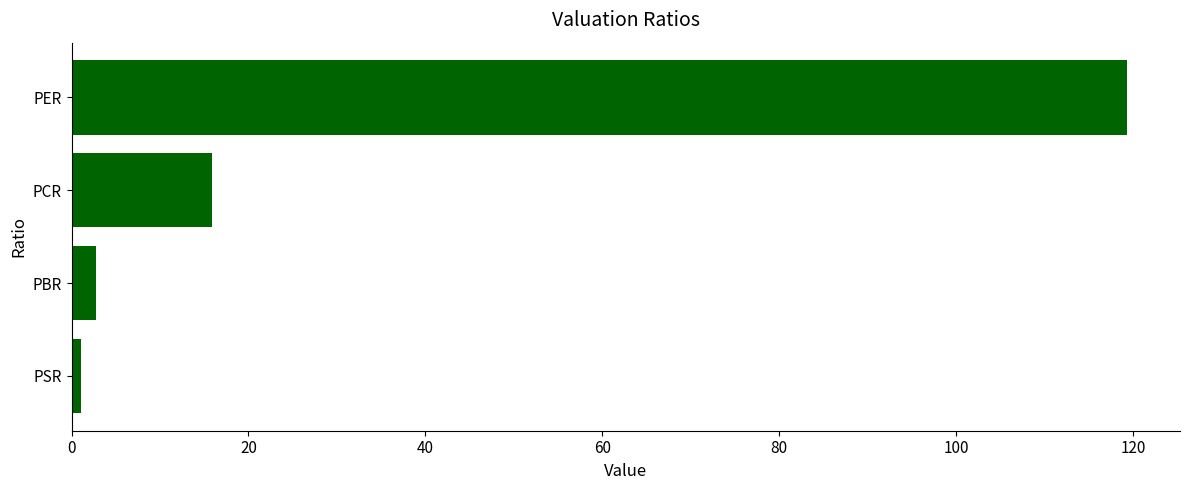

What is the maximum value shown in the chart?

119.4